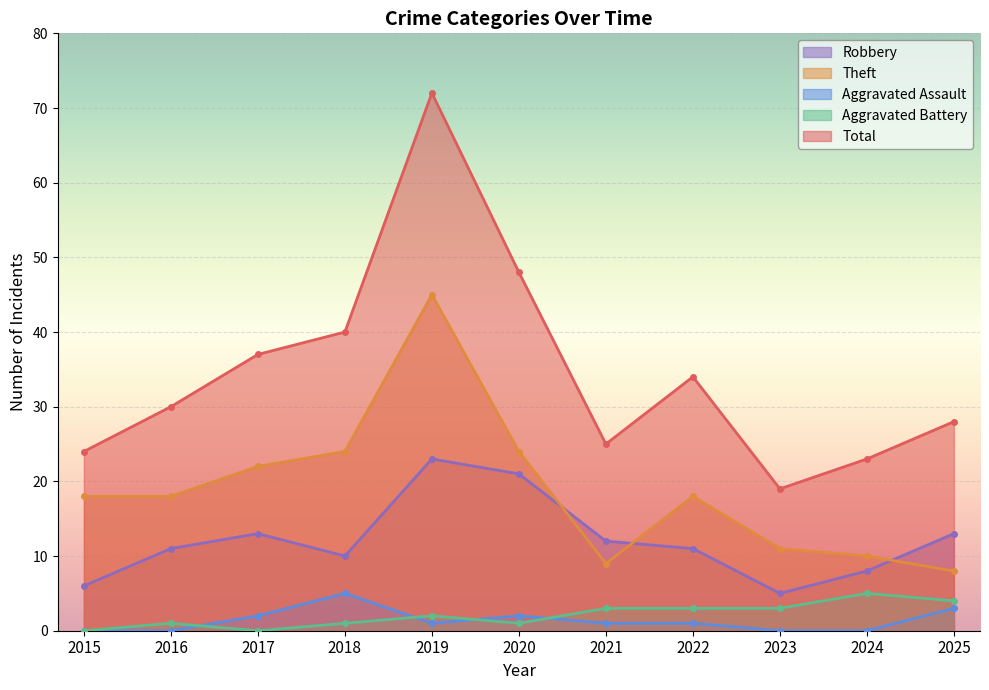

What is the total value across all series at 2024?

46